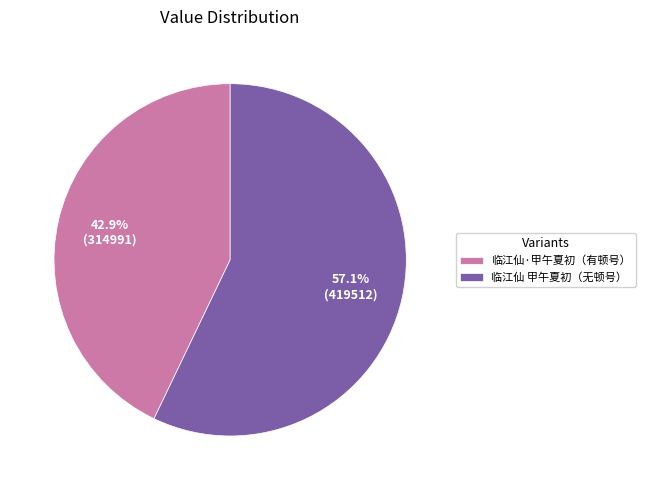

Approximately how many times larger is the value at 临江仙 甲午夏初（无顿号） compared to 临江仙·甲午夏初（有顿号）?

1.3